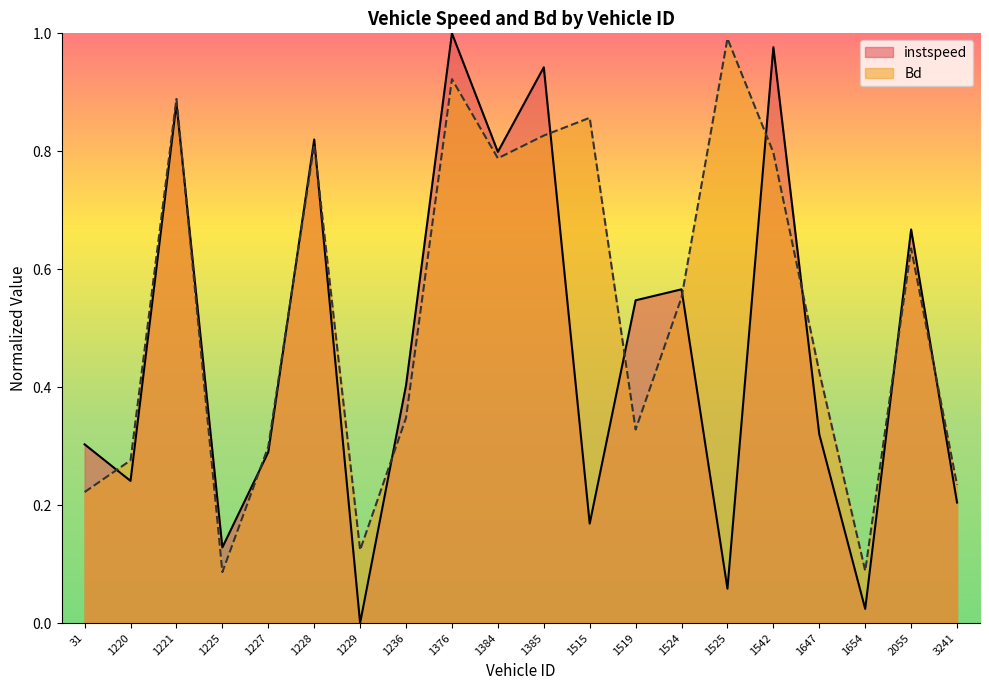

Which series ends up on top after the final intersection of instspeed and Bd?

Bd